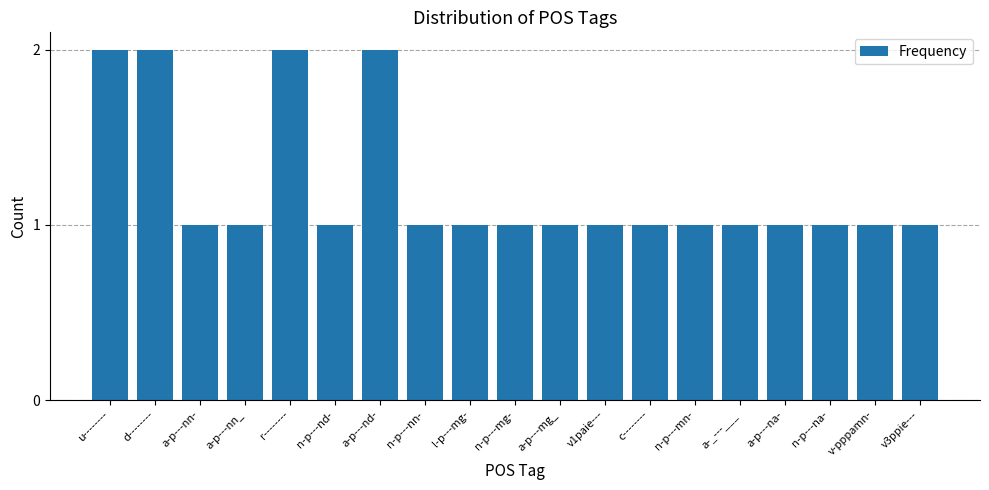

What value does the data have at n-p---na-?

1